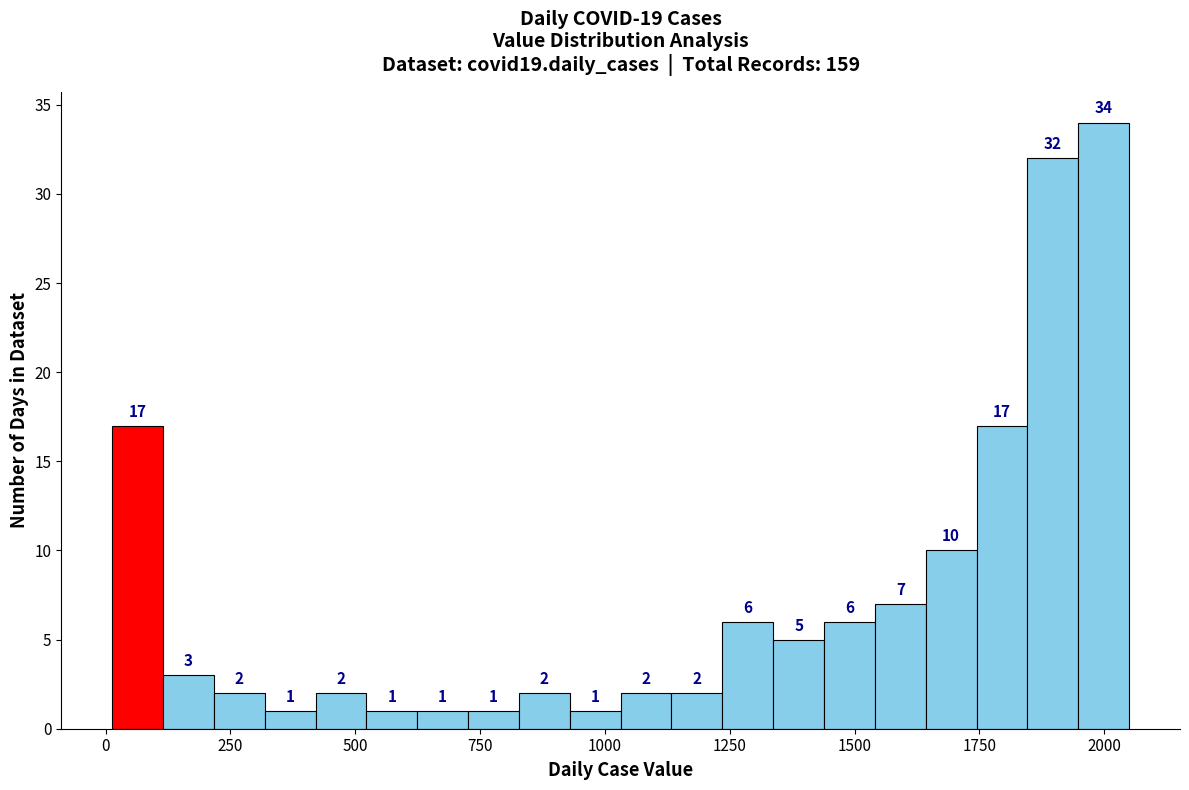

Around what value on the x-axis is the tallest bar? Give the approximate position of its centre, as read against the axis.

2000